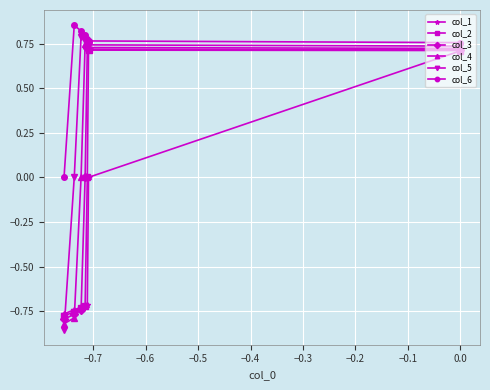

List the series in order of their overall mean, highest first.

col_6, col_5, col_4, col_3, col_2, col_1